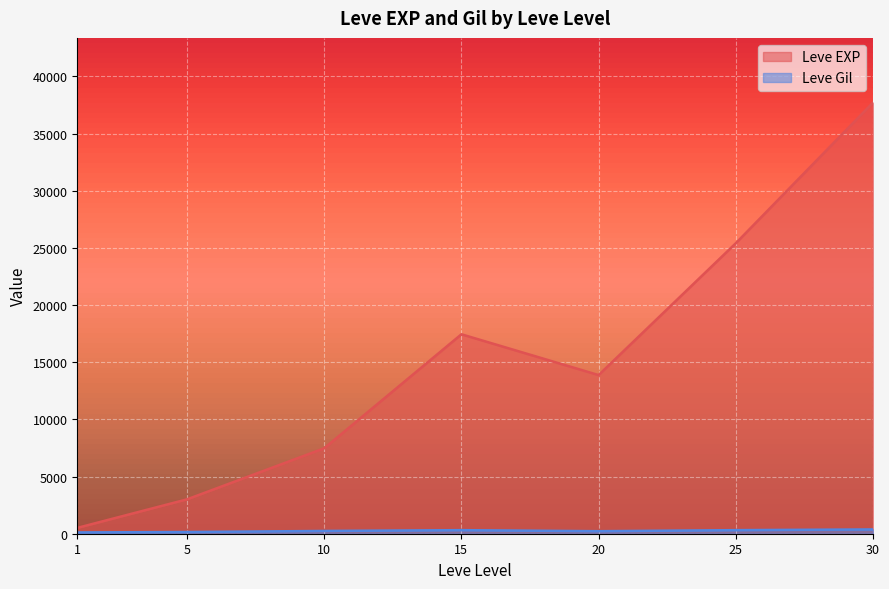

At which label is Leve Gil closest to 318?

25